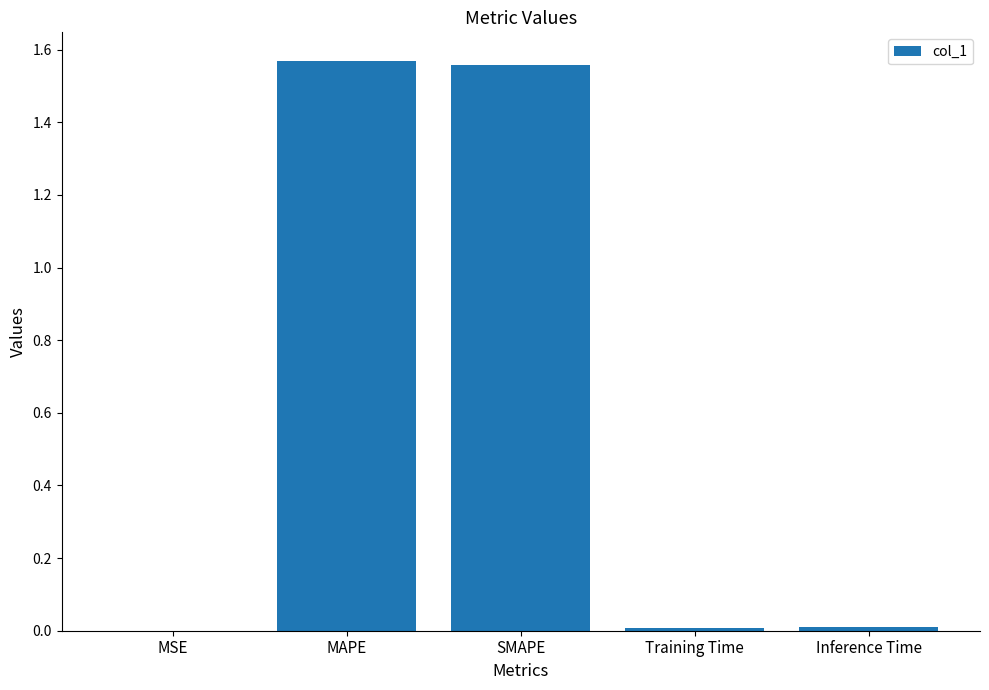

What is the change in value from SMAPE to Training Time?

-1.5